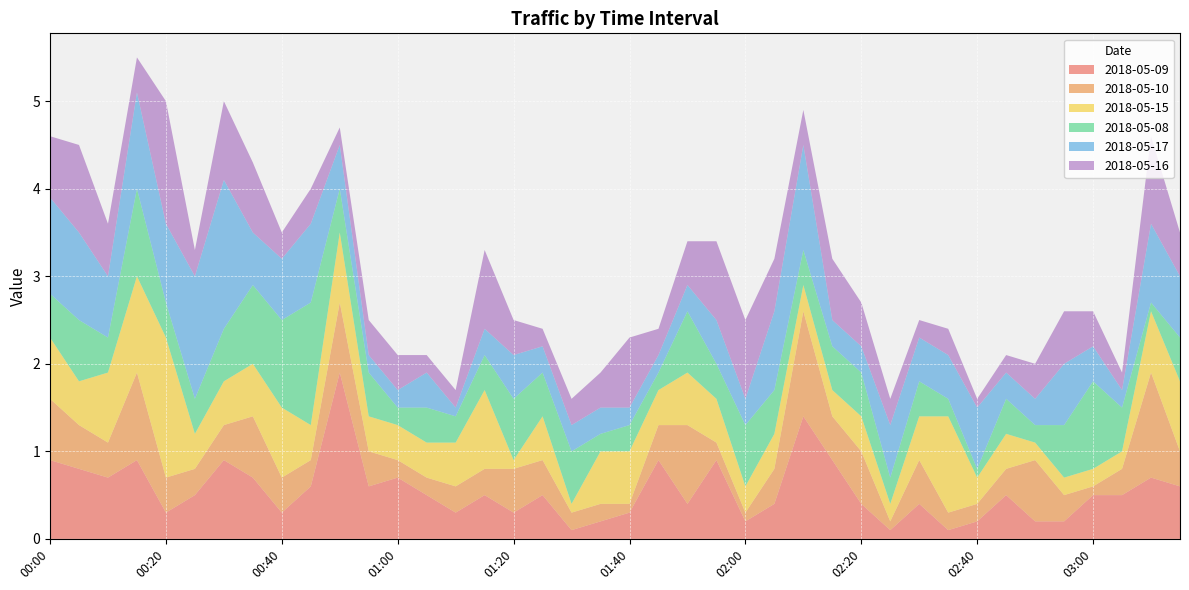

Reading right to left, transcribe all the data shown in this chart.

2018-05-09: 0.6	0.7	0.5	0.5	0.2	0.2	0.5	0.2	0.1	0.4	0.1	0.4	0.9	1.4	0.4	0.2	0.9	0.4	0.9	0.3	0.2	0.1	0.5	0.3	0.5	0.3	0.5	0.7	0.6	1.9	0.6	0.3	0.7	0.9	0.5	0.3	0.9	0.7	0.8	0.9
2018-05-10: 0.4	1.2	0.3	0.1	0.3	0.7	0.3	0.2	0.2	0.5	0.1	0.6	0.5	1.2	0.4	0.1	0.2	0.9	0.4	0.1	0.2	0.2	0.4	0.5	0.3	0.3	0.2	0.2	0.4	0.8	0.3	0.4	0.7	0.4	0.3	0.4	1.0	0.4	0.5	0.7
2018-05-15: 0.8	0.7	0.2	0.2	0.2	0.2	0.4	0.3	1.1	0.5	0.2	0.4	0.3	0.3	0.4	0.3	0.5	0.6	0.4	0.6	0.6	0.1	0.5	0.1	0.9	0.5	0.4	0.4	0.4	0.8	0.4	0.8	0.6	0.5	0.4	1.6	1.1	0.8	0.5	0.7
2018-05-08: 0.5	0.1	0.5	1.0	0.6	0.2	0.4	0.1	0.2	0.4	0.3	0.5	0.5	0.4	0.5	0.7	0.4	0.7	0.2	0.3	0.2	0.6	0.5	0.7	0.4	0.3	0.4	0.2	0.5	0.5	1.4	1.0	0.9	0.6	0.4	0.4	1.0	0.4	0.7	0.5
2018-05-17: 0.7	0.9	0.2	0.4	0.7	0.3	0.3	0.7	0.5	0.5	0.6	0.3	0.3	1.2	0.9	0.3	0.5	0.3	0.2	0.2	0.3	0.3	0.3	0.5	0.3	0.1	0.4	0.2	0.2	0.5	0.9	0.7	0.6	1.7	1.4	0.9	1.1	0.7	1.0	1.1
2018-05-16: 0.5	1.0	0.2	0.4	0.6	0.4	0.2	0.1	0.3	0.2	0.3	0.5	0.7	0.4	0.6	0.9	0.9	0.5	0.3	0.8	0.4	0.3	0.2	0.4	0.9	0.2	0.2	0.4	0.4	0.2	0.4	0.3	0.8	0.9	0.3	1.4	0.4	0.6	1.0	0.7